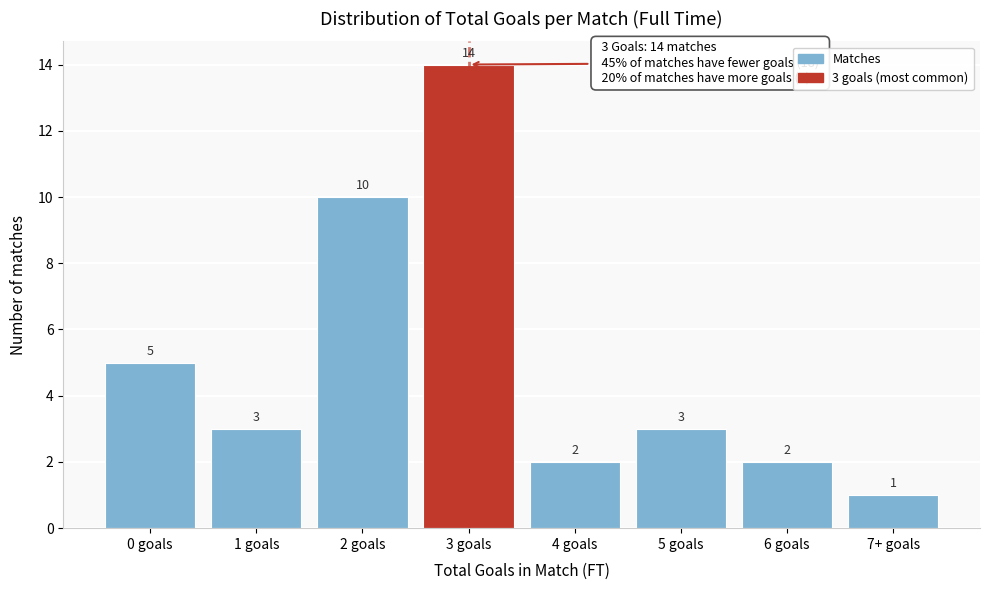

Reading right to left, what are all the values shown in this chart?

1	2	3	2	14	10	3	5